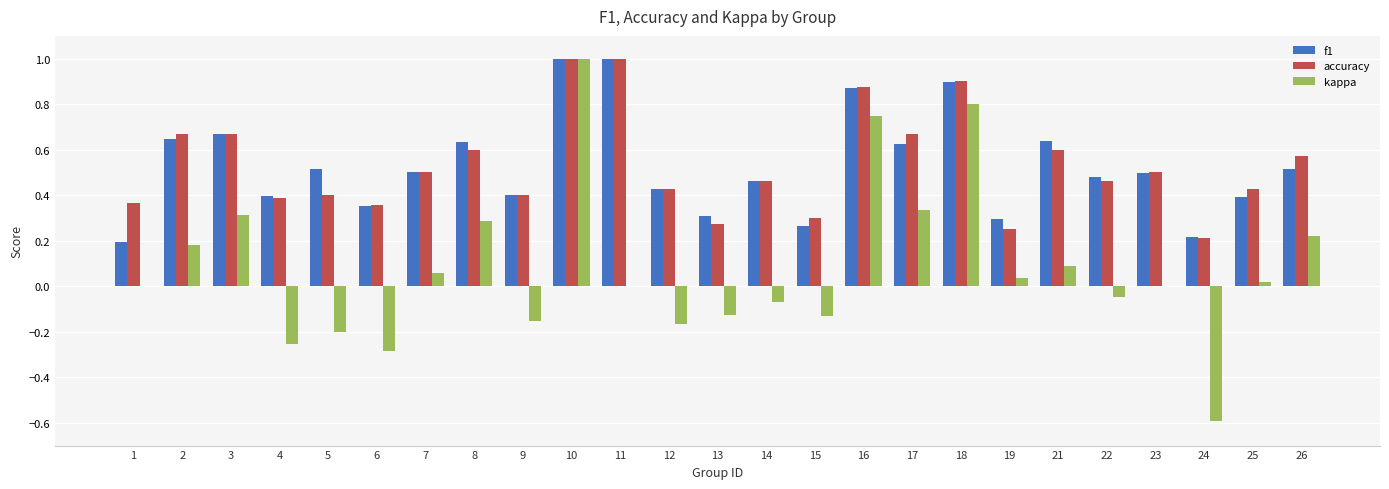

What is the sum of all accuracy values?

13.3